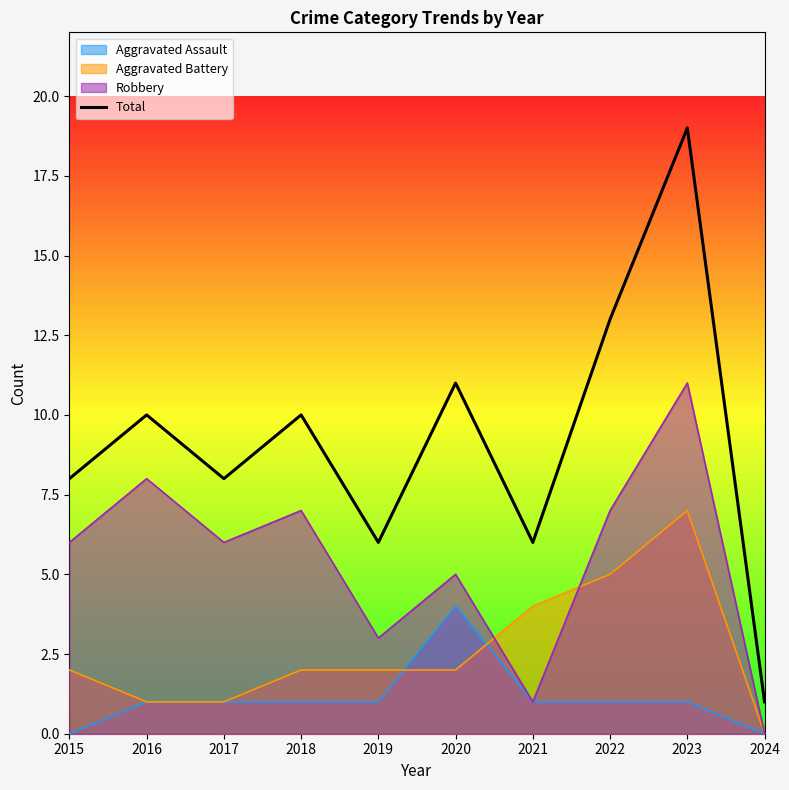

Which series has the largest range (max minus min)?

Total